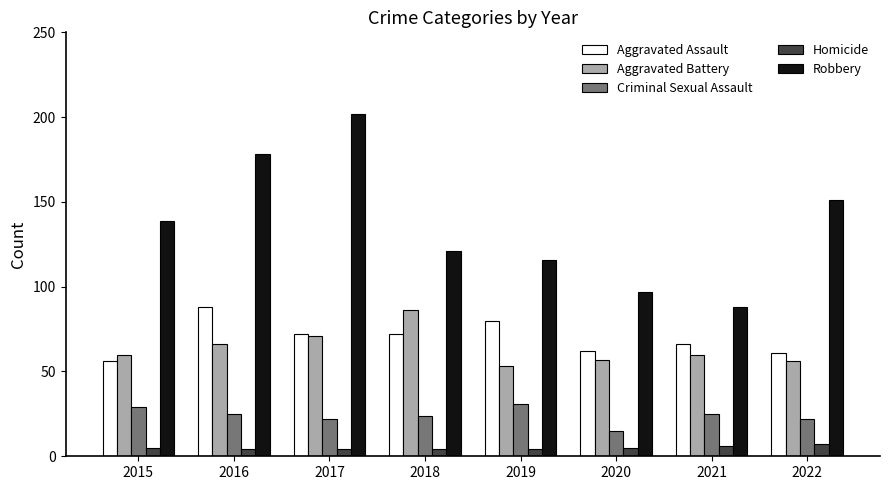

Reading left to right, transcribe all the data shown in this chart.

Aggravated Assault: 2015=56	2016=88	2017=72	2018=72	2019=80	2020=62	2021=66	2022=61
Aggravated Battery: 2015=60	2016=66	2017=71	2018=86	2019=53	2020=57	2021=60	2022=56
Criminal Sexual Assault: 2015=29	2016=25	2017=22	2018=24	2019=31	2020=15	2021=25	2022=22
Homicide: 2015=5	2016=4	2017=4	2018=4	2019=4	2020=5	2021=6	2022=7
Robbery: 2015=139	2016=178	2017=202	2018=121	2019=116	2020=97	2021=88	2022=151